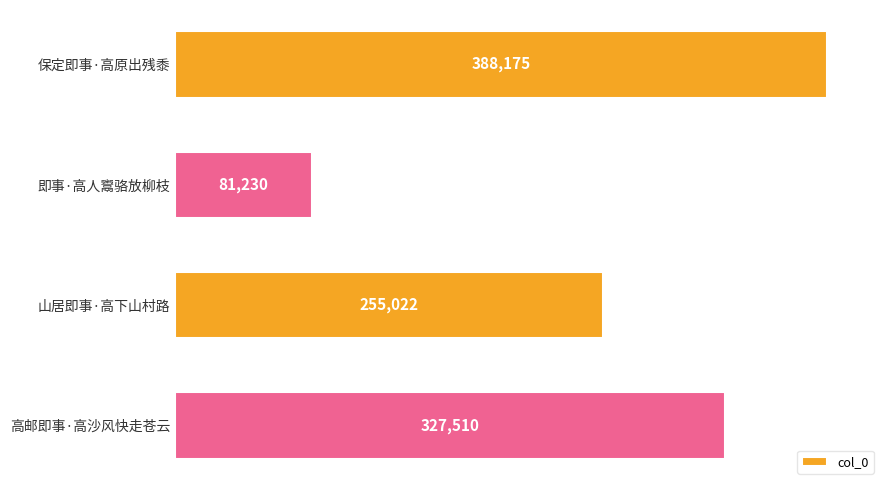

Reading top to bottom, what are all the values shown in this chart?

保定即事·高原出残黍=388175	即事·高人鬻骆放柳枝=81230	山居即事·高下山村路=255022	高邮即事·高沙风快走苍云=327510